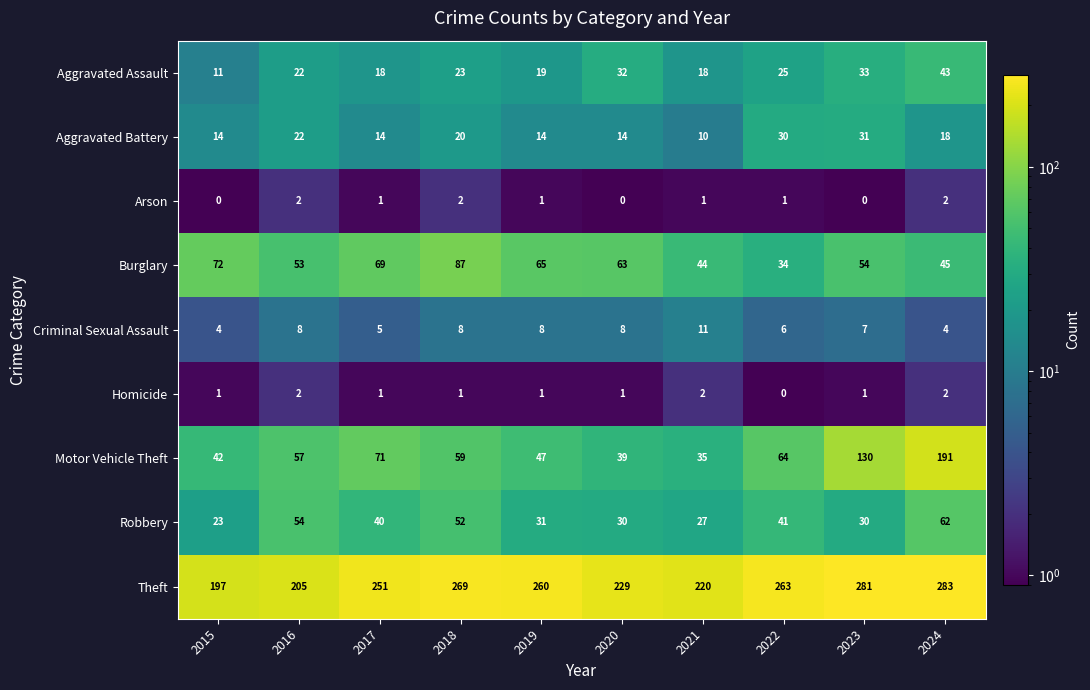

Where does the Burglary series first go above 63?

2015